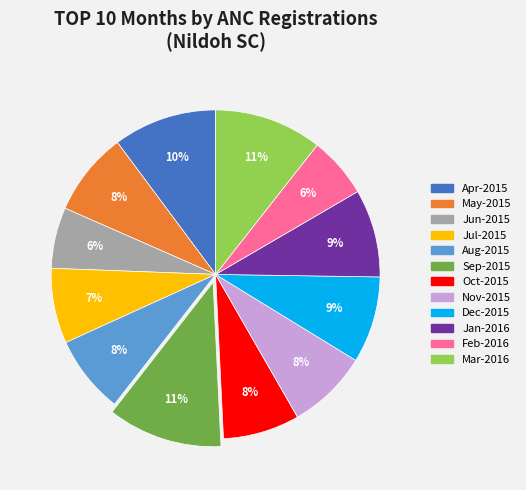

Count the number of slices in the pie.

12